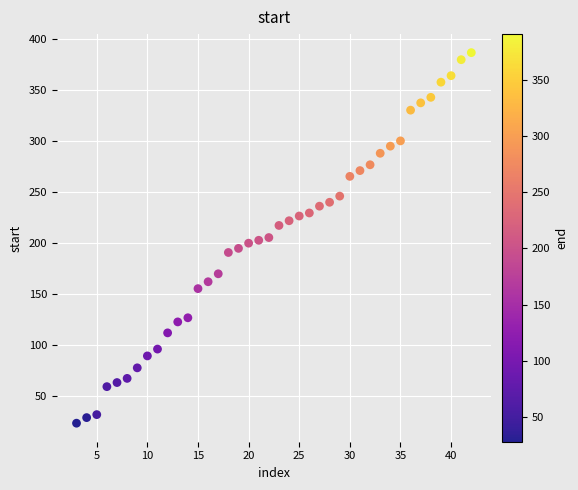

What is the range of X values (max minus min)?

39.0